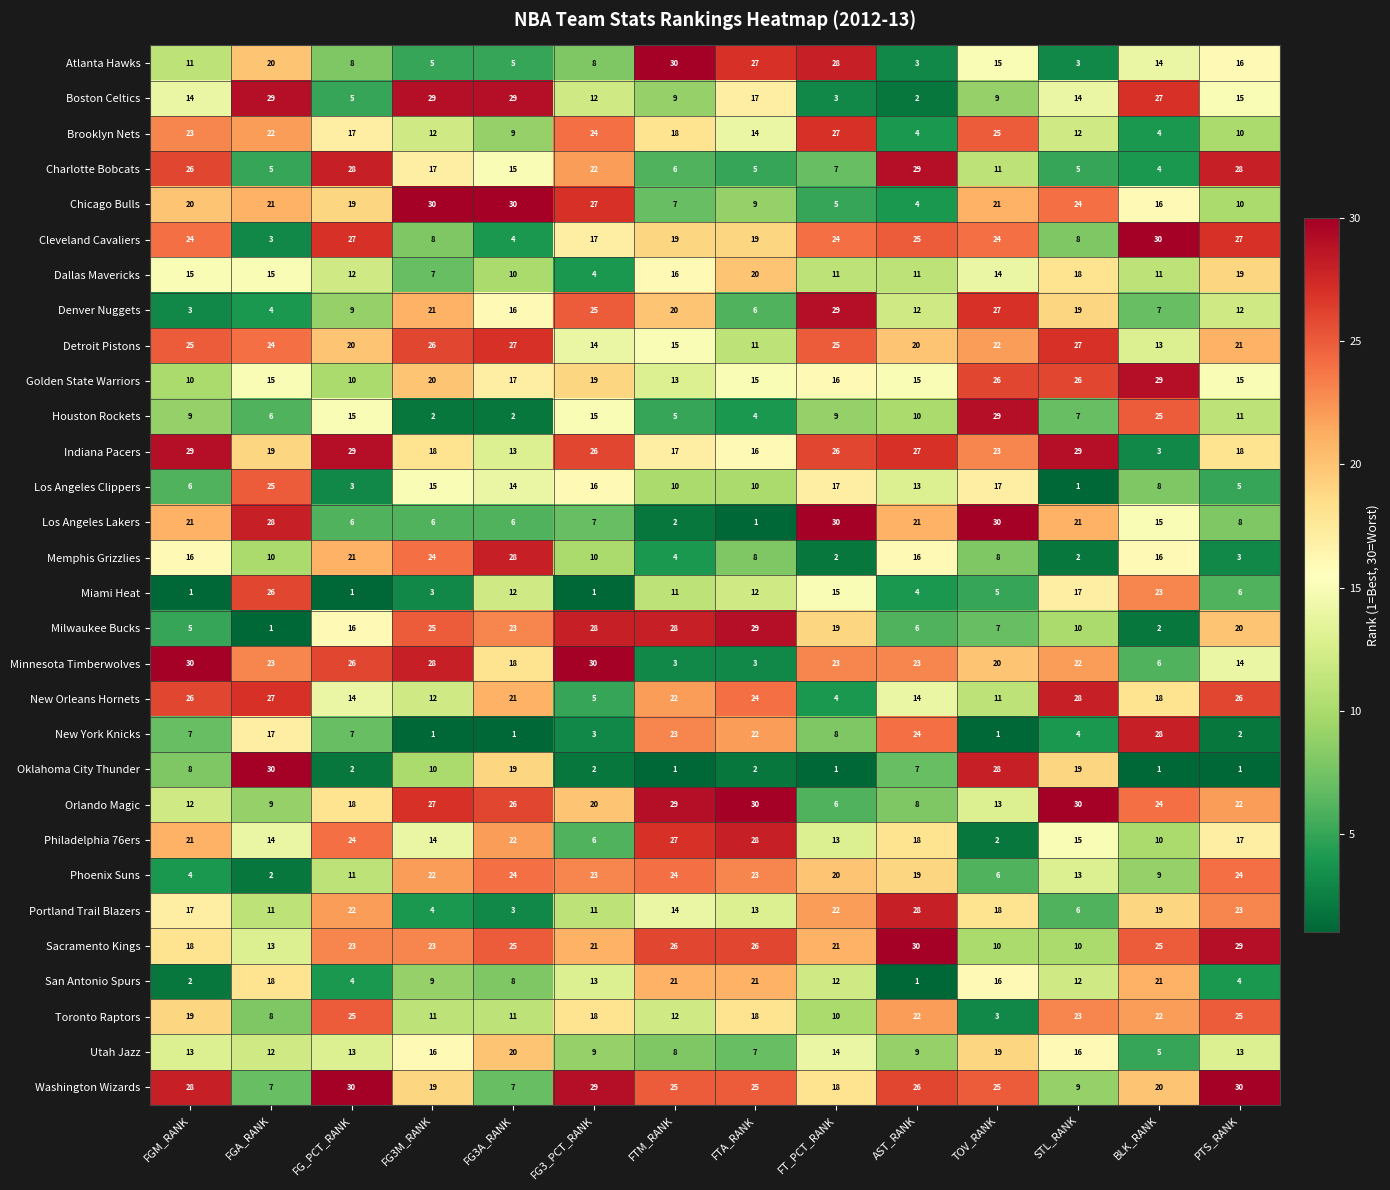

Is it true that Boston Celtics equals 29 at FG3A_RANK?

True